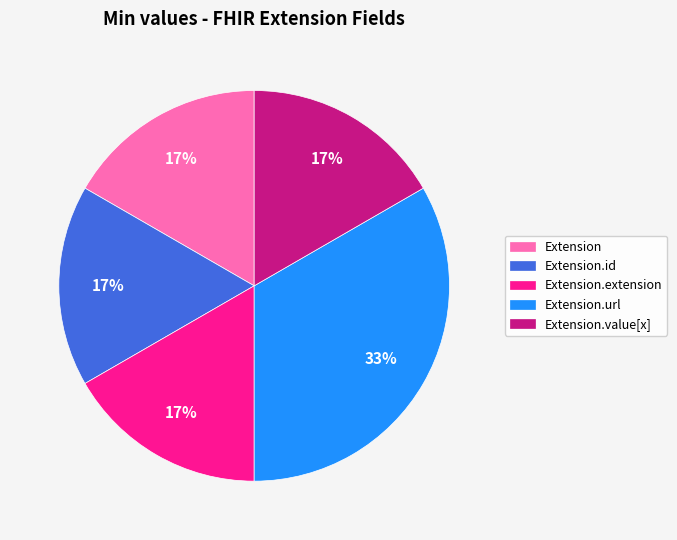

To the nearest percent, what is the average slice percentage?

20%